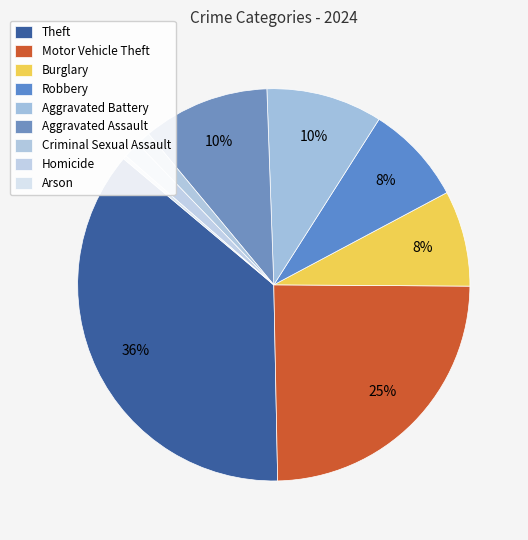

Count the number of slices in the pie.

9